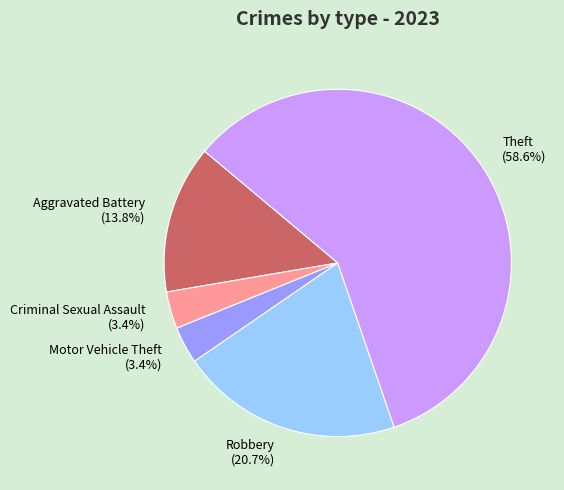

Does Theft (58.6%) account for over 50% of the chart?

Yes